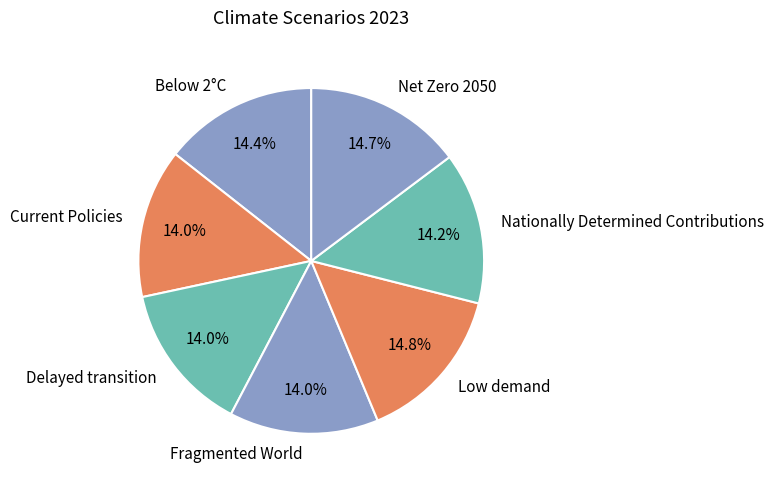

How many slices are in this pie chart?

7